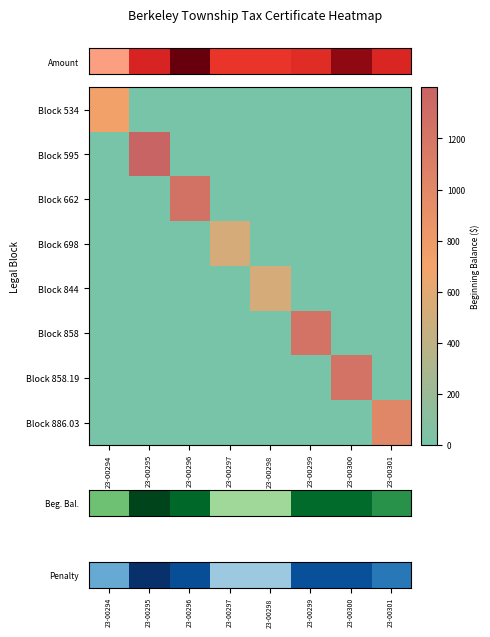

What is the greatest value displayed?

1399.9